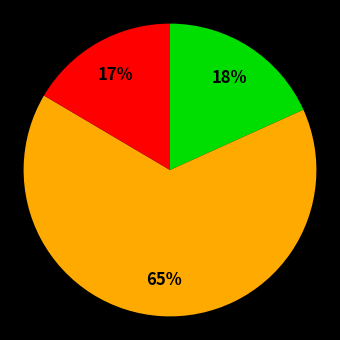

Does any single category account for the majority?

Yes